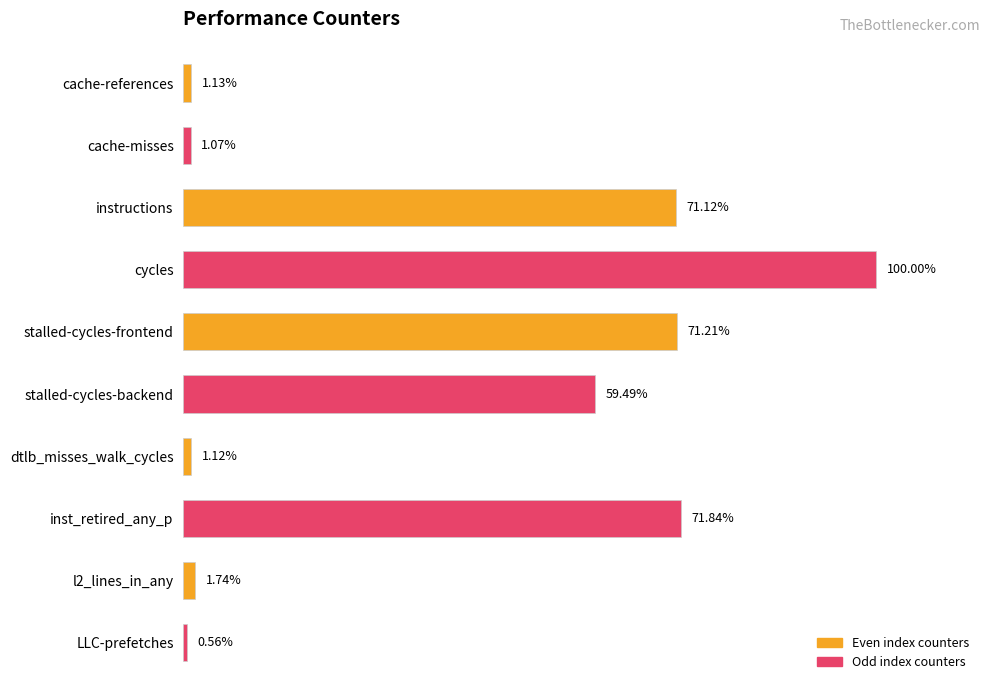

Rank the categories by value from highest to lowest.

cycles, inst_retired_any_p, stalled-cycles-frontend, instructions, stalled-cycles-backend, l2_lines_in_any, cache-references, dtlb_misses_walk_cycles, cache-misses, LLC-prefetches